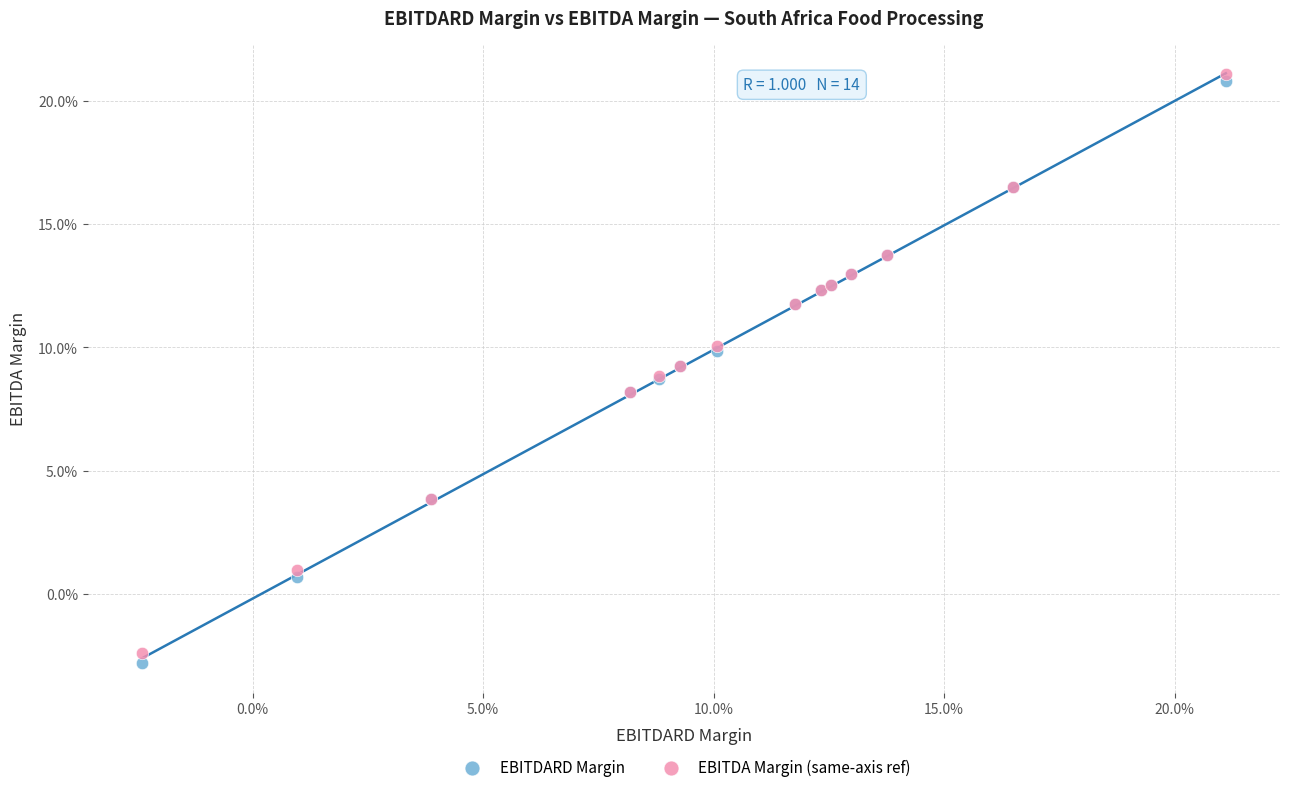

What are all the series names shown in the legend?

EBITDARD Margin, EBITDA Margin (same-axis ref)